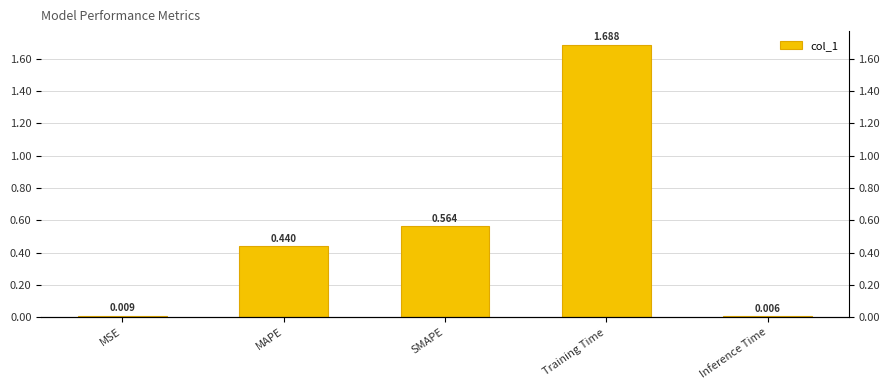

List the labels in order of value, smallest first.

Inference Time, MSE, MAPE, SMAPE, Training Time